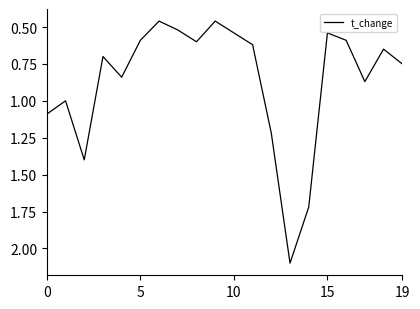

True or false: the data has more than 0 interior local peaks.

True